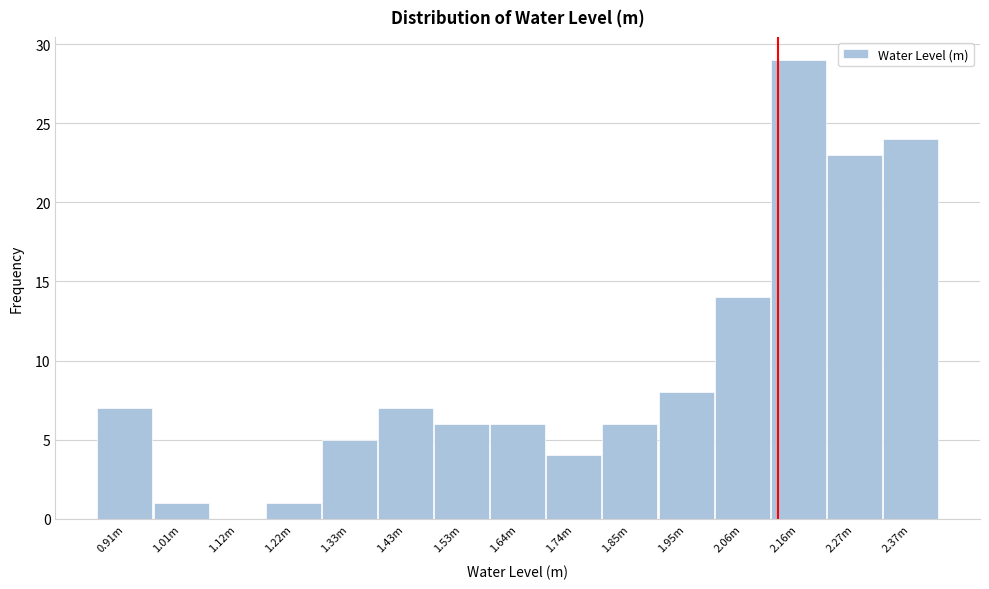

Reading right to left, what are all the values shown in this chart?

2.37m=24	2.27m=23	2.16m=29	2.06m=14	1.95m=8	1.85m=6	1.74m=4	1.64m=6	1.53m=6	1.43m=7	1.33m=5	1.22m=1	1.12m=0	1.01m=1	0.91m=7